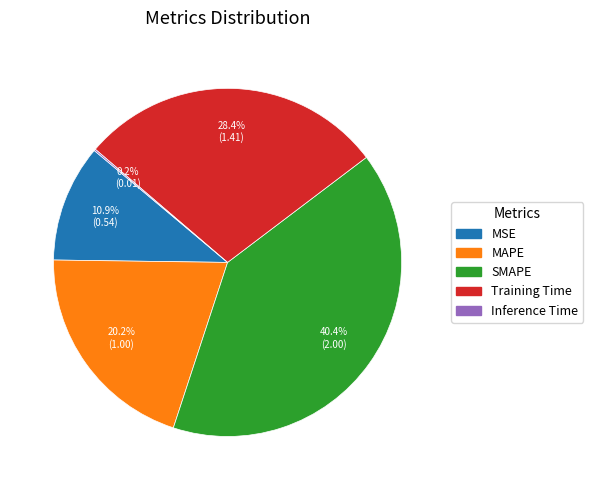

True or false: SMAPE accounts for 40% of the total.

True